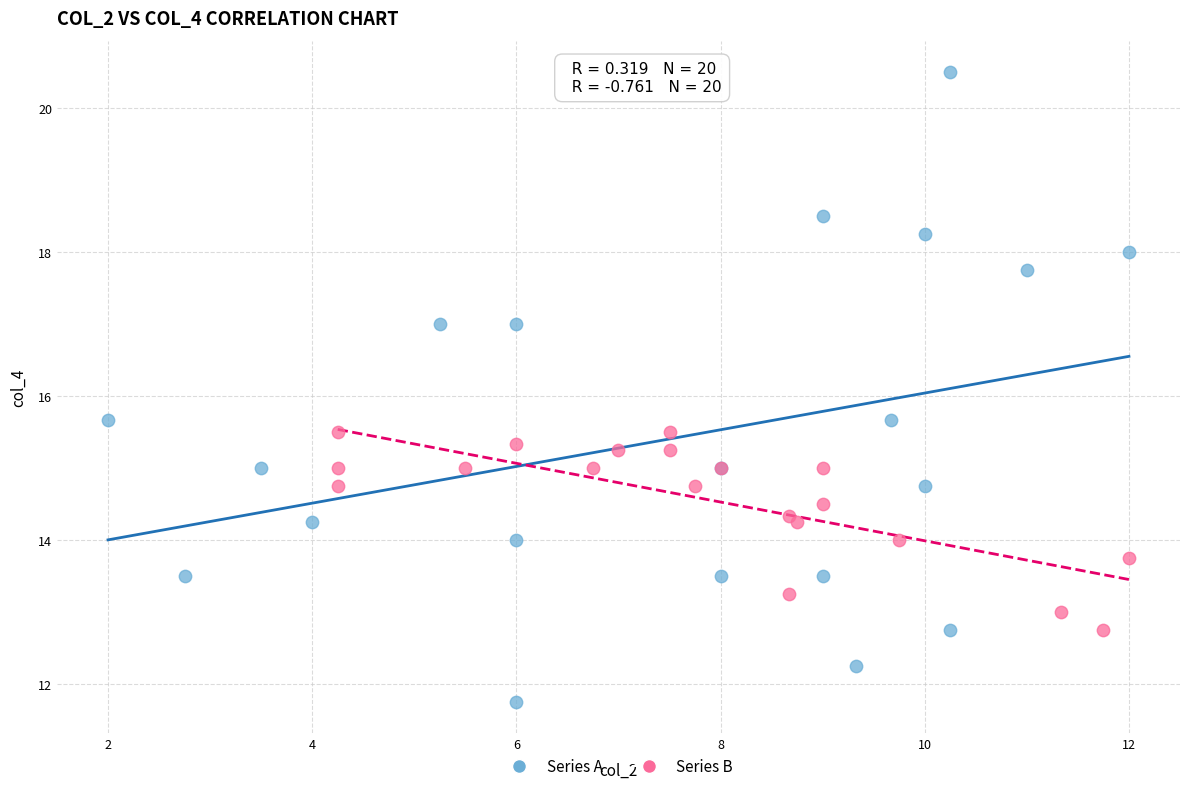

Which series has the largest Y range (max minus min)?

Series A